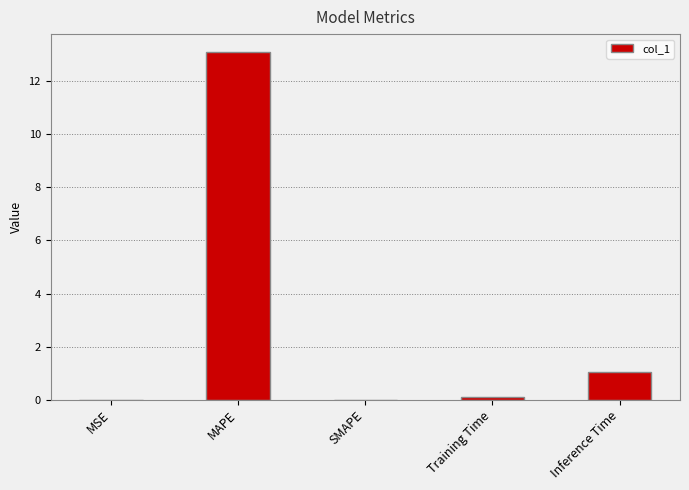

At which label is the value closest to 6?

Inference Time